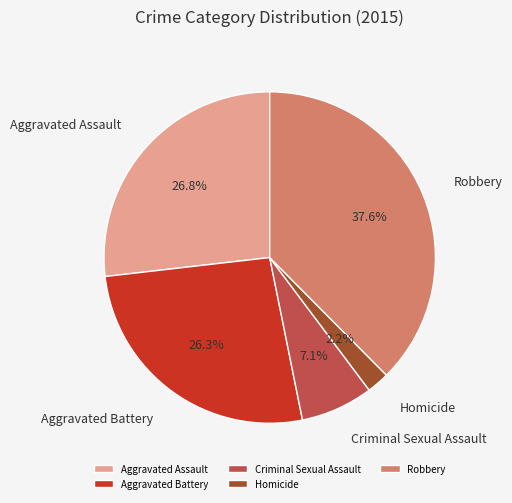

Which slice is the largest?

Robbery